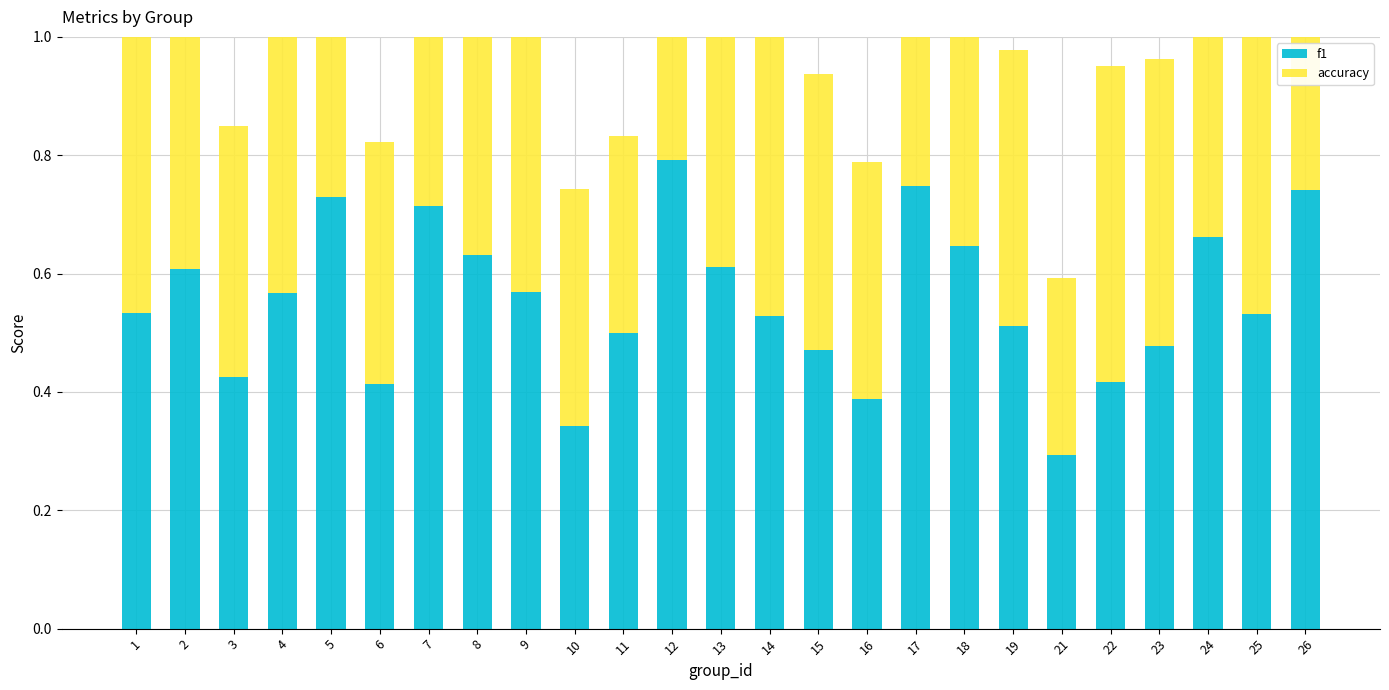

What is the difference between the second highest and second lowest values in the accuracy series?

0.4